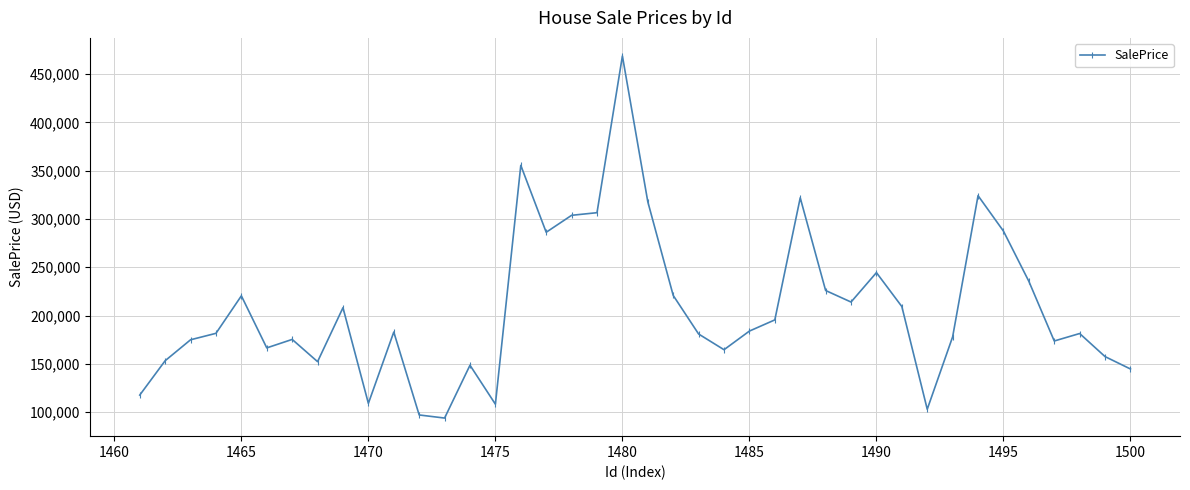

What is the difference between the maximum and minimum values?

374816.0